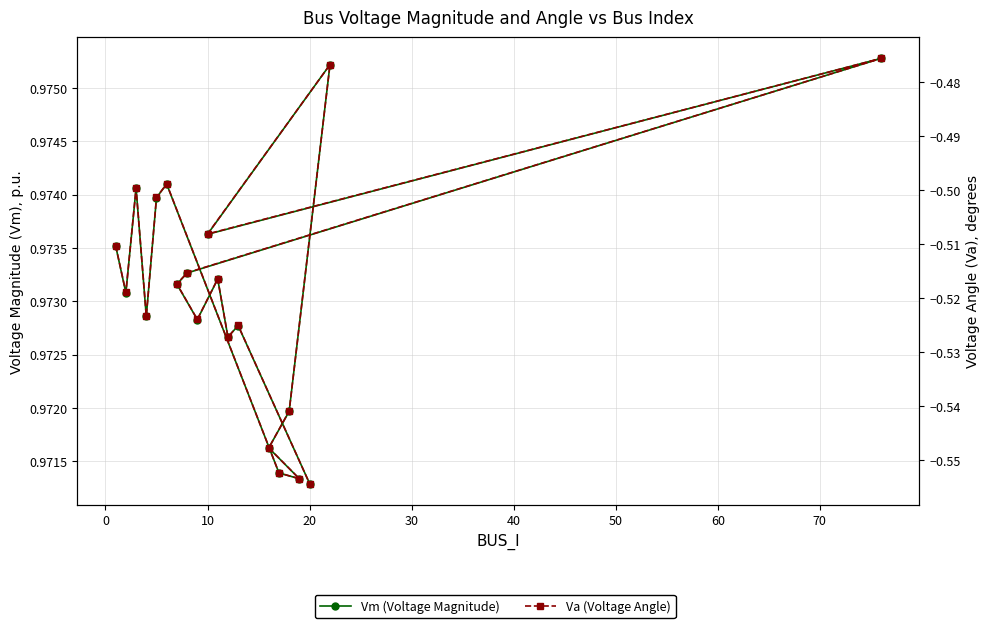

How many lines are shown in the chart?

2